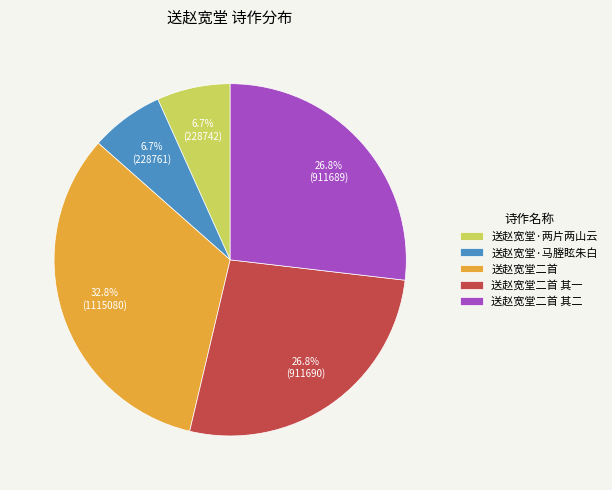

How many segments does this pie chart have?

5